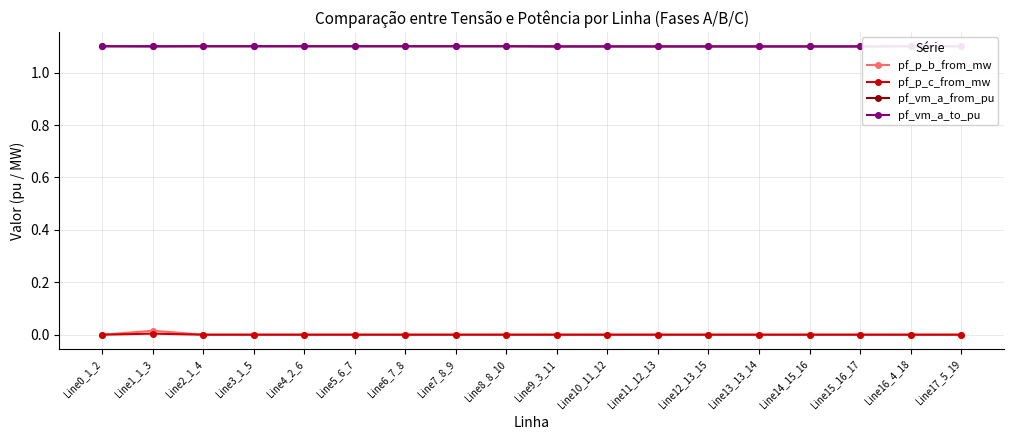

What is the minimum value for pf_vm_a_from_pu?

1.1